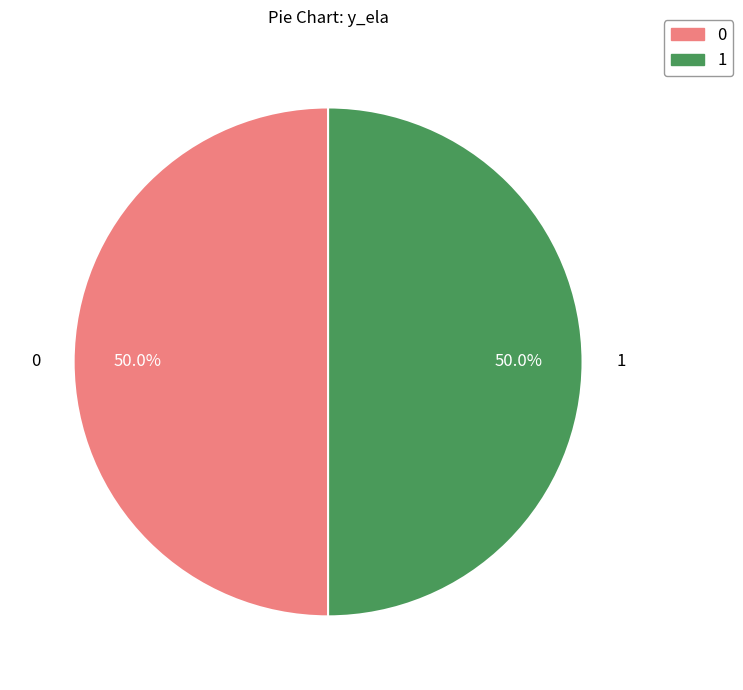

Combined, what portion of the pie is 1 and 0?

100.0%